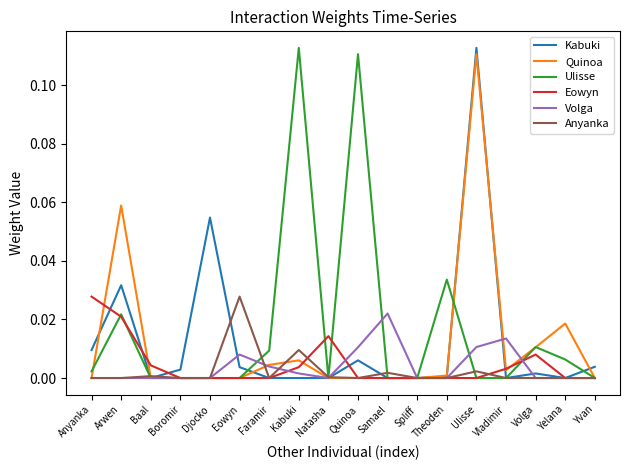

Between Arwen and Spliff, which series saw the biggest shift?

Quinoa